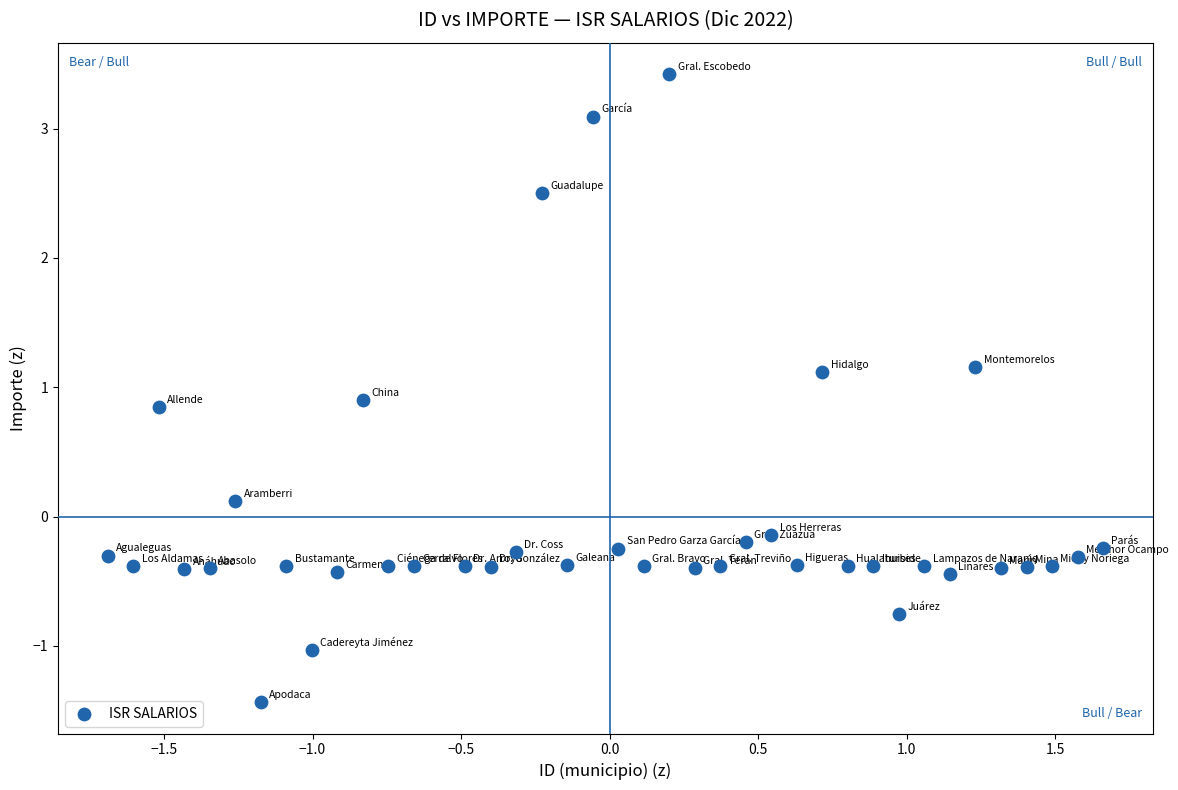

What is the range of Y values (max minus min)?

4.9